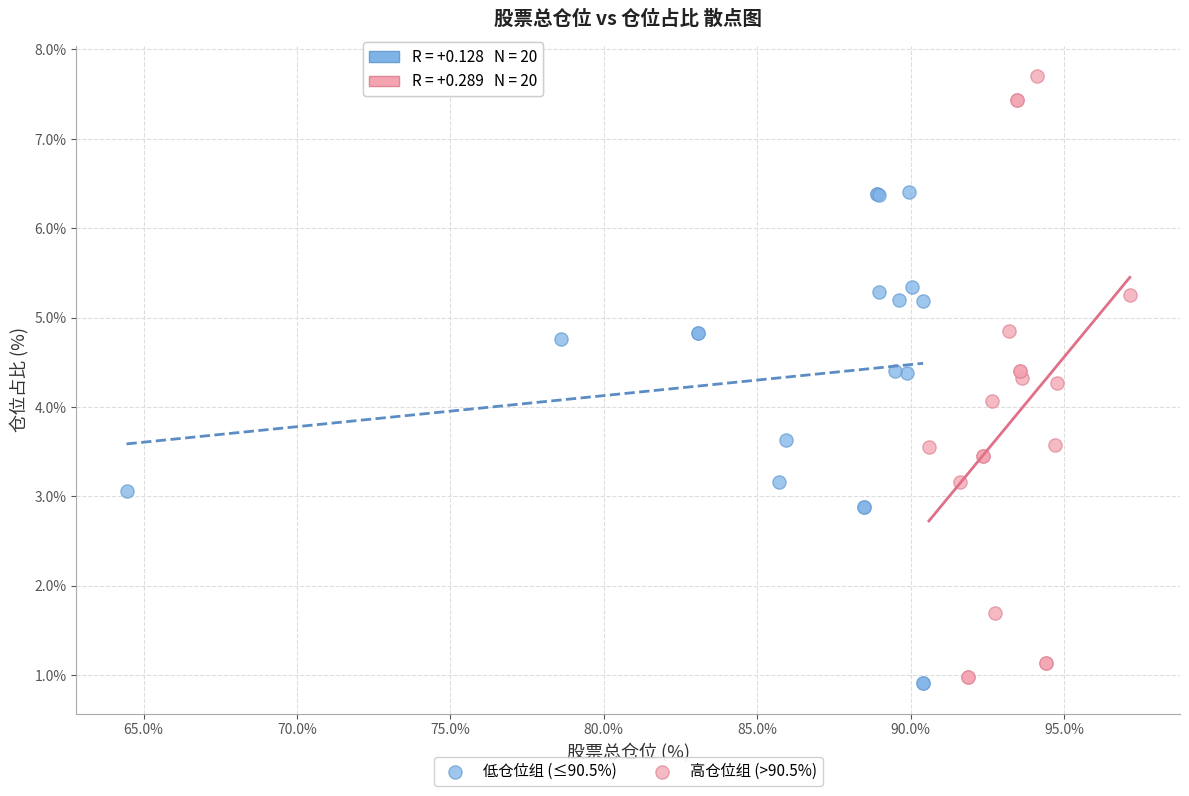

Which series has the largest Y range (max minus min)?

高仓位组 (>90.5%)